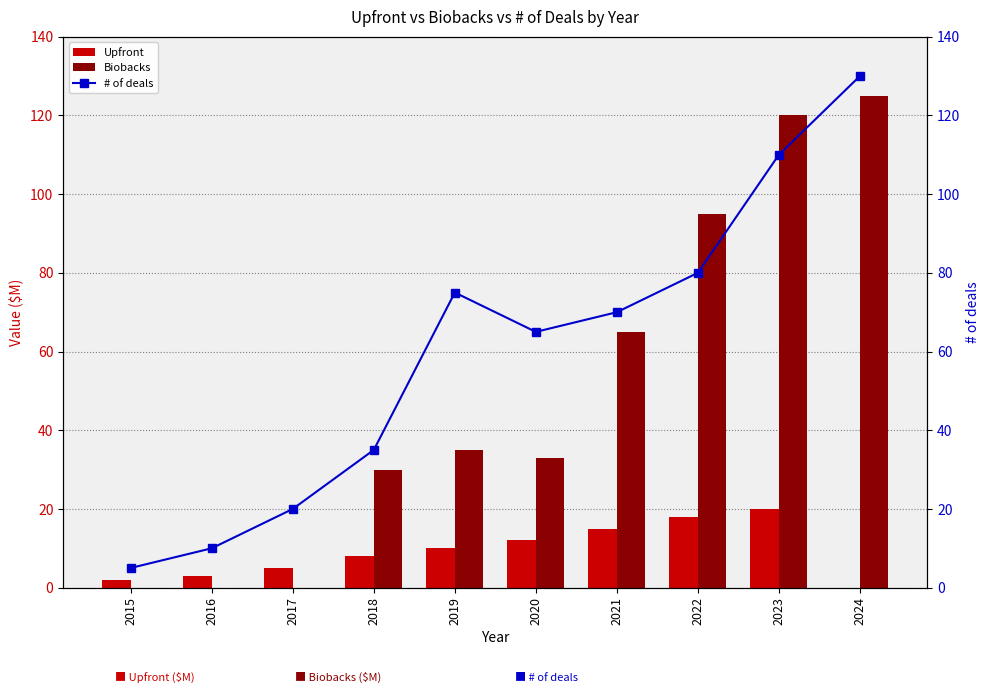

Which series has the largest range (max minus min)?

Biobacks